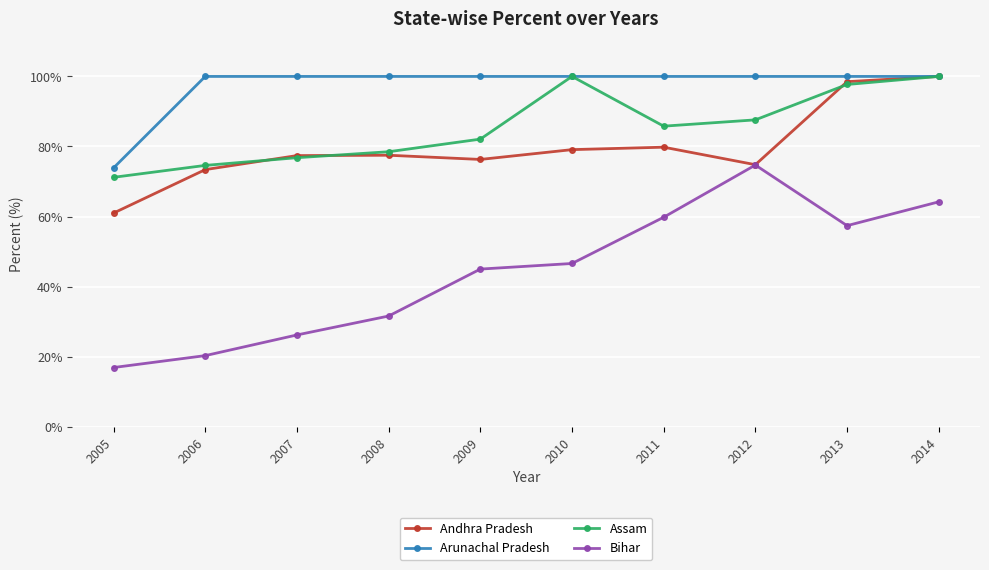

What is the spread (max minus min) of values at 2009?

55.0